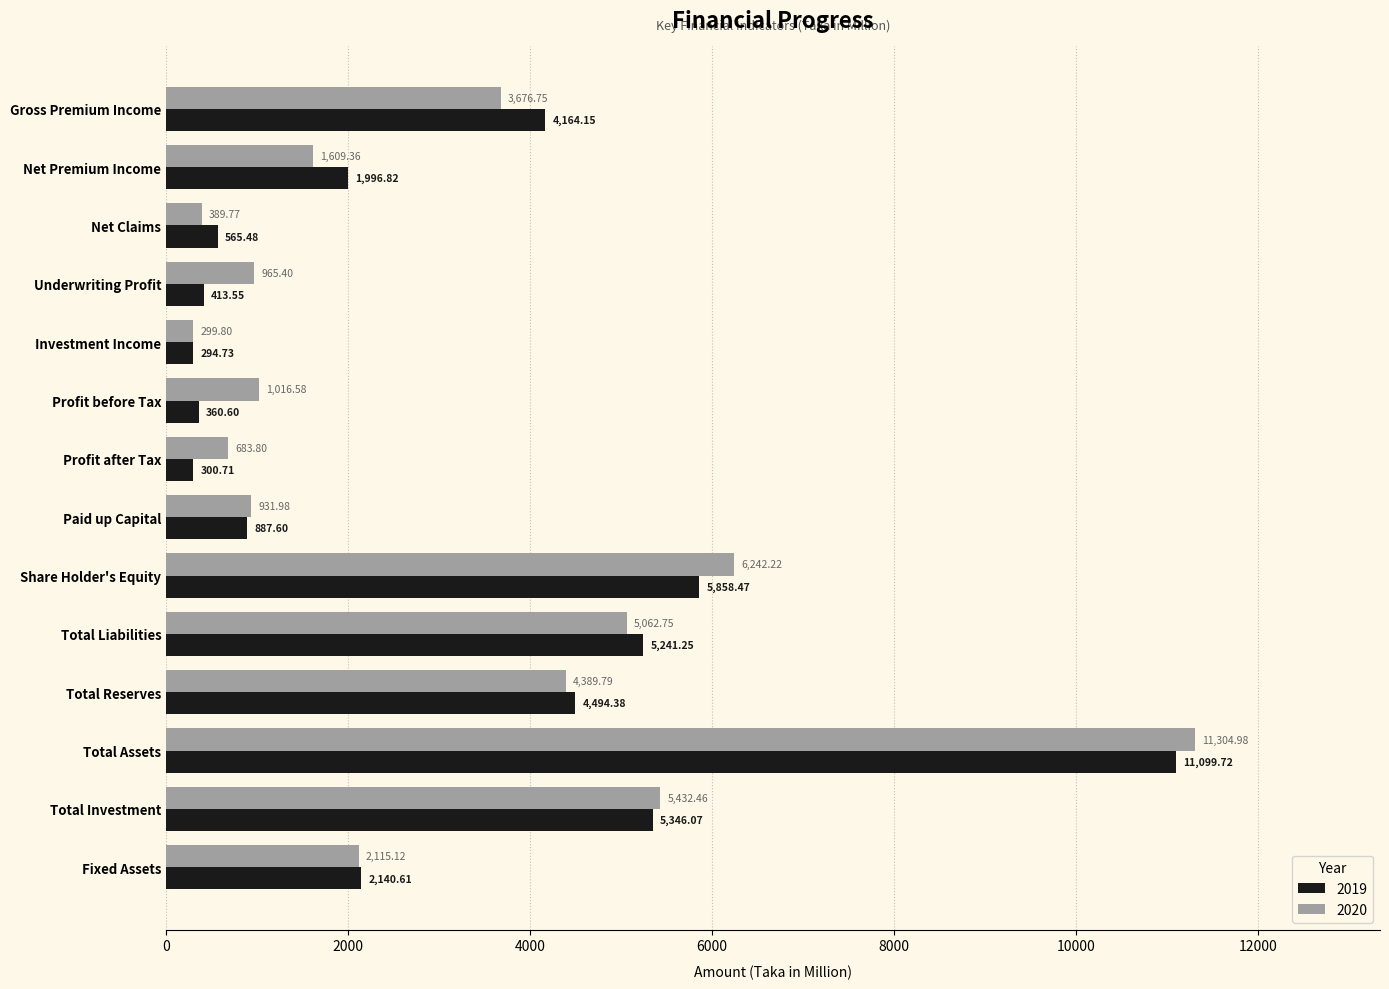

What is the maximum value for 2020?

11305.0